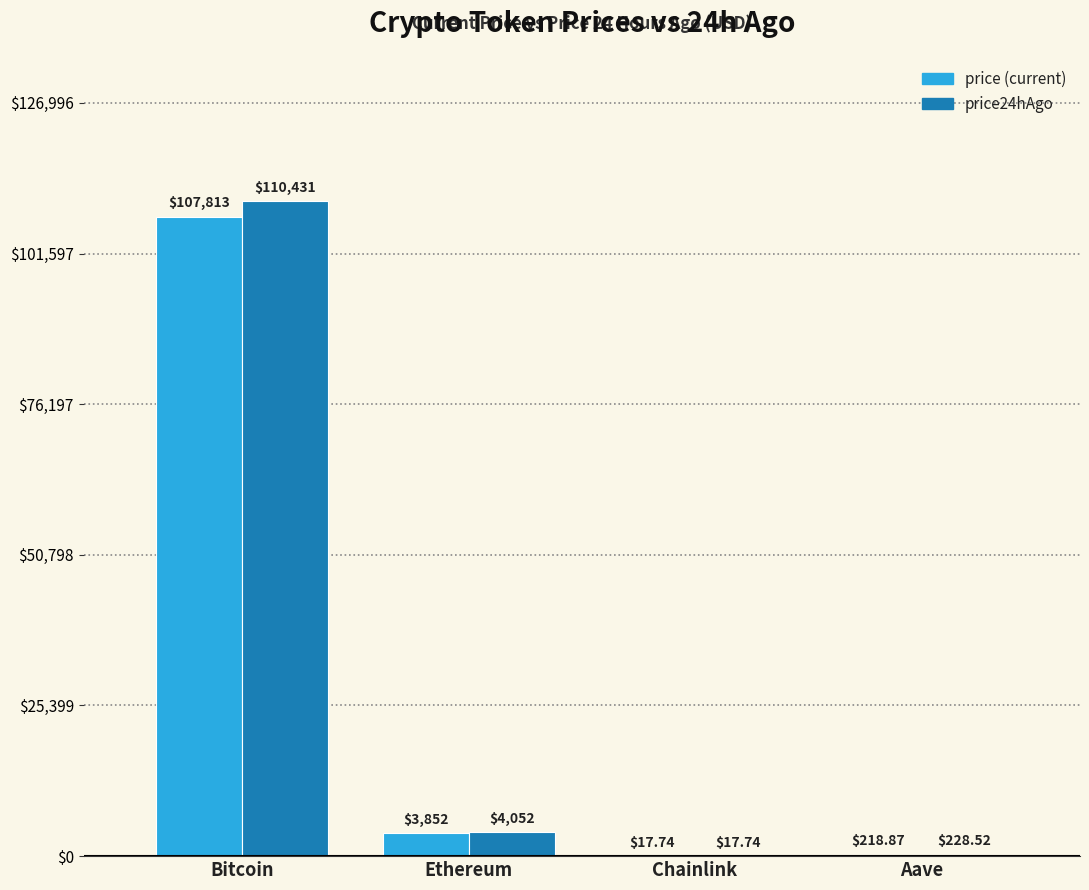

At which category is the sum across all series the highest?

Bitcoin